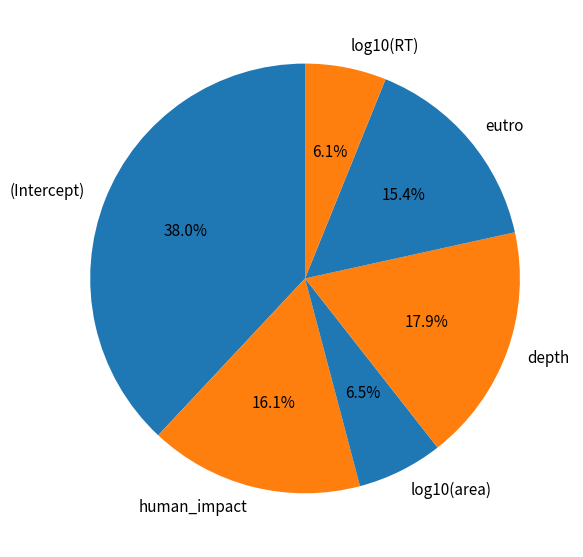

How much of the chart is everything except eutro?

84.6%